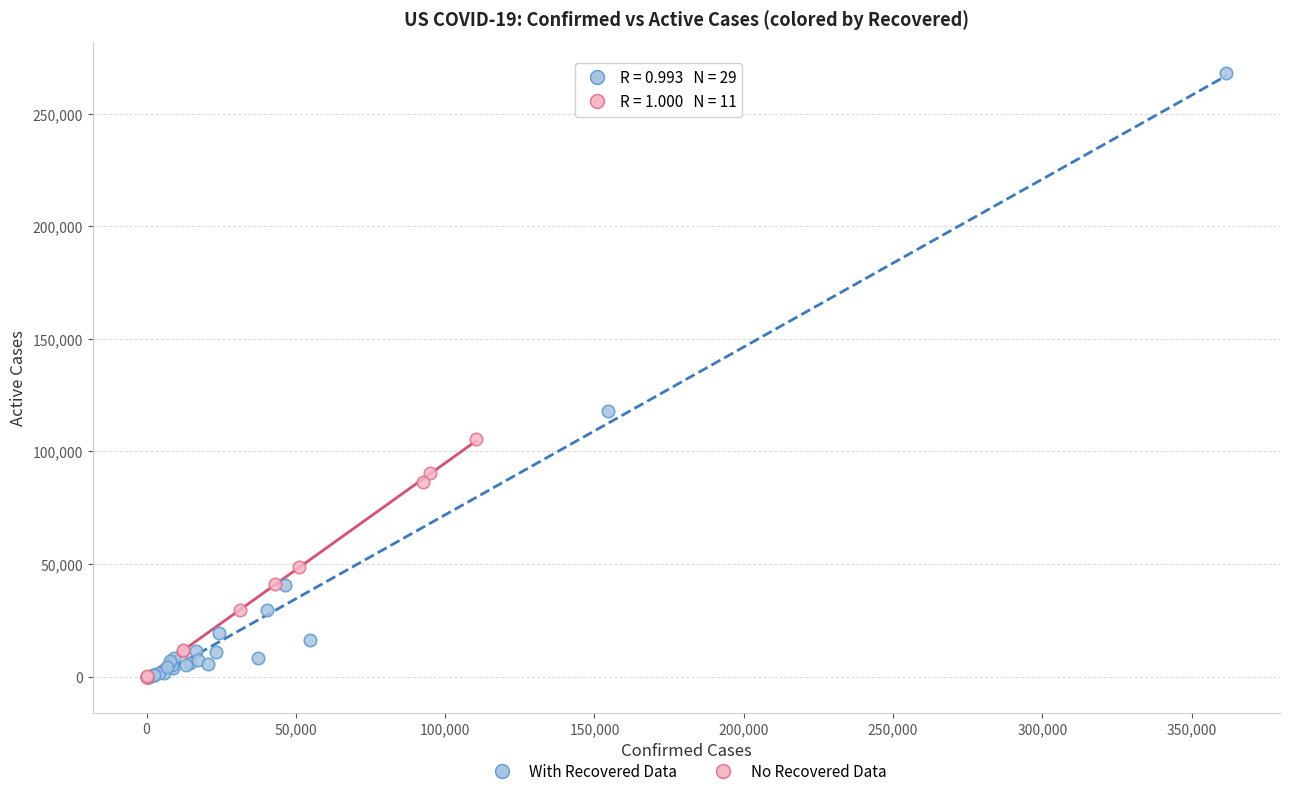

Which series contains the highest Y value?

With Recovered Data